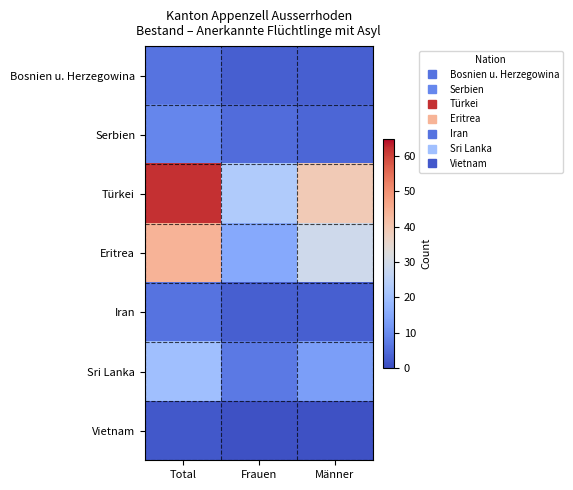

What is the smallest value displayed?

1